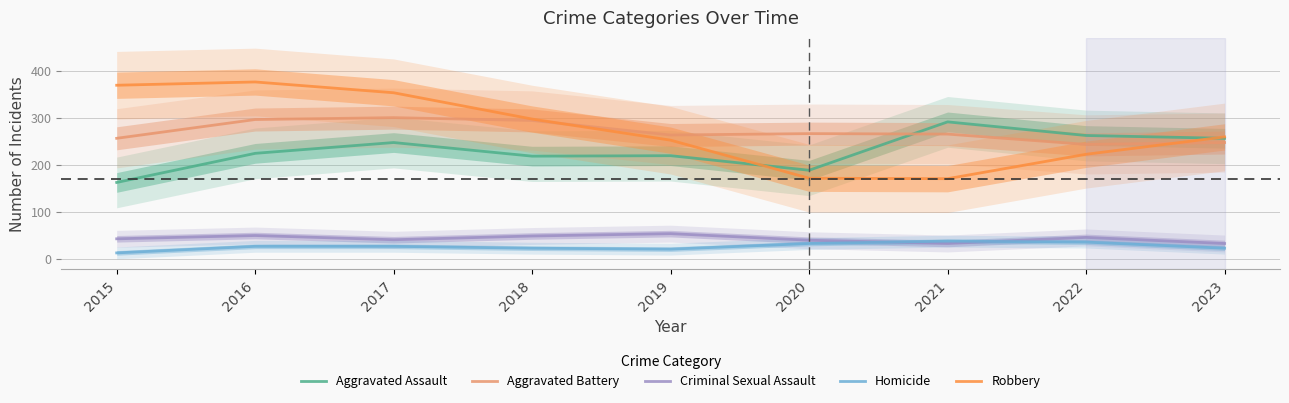

At which category is the sum across all series the highest?

2016